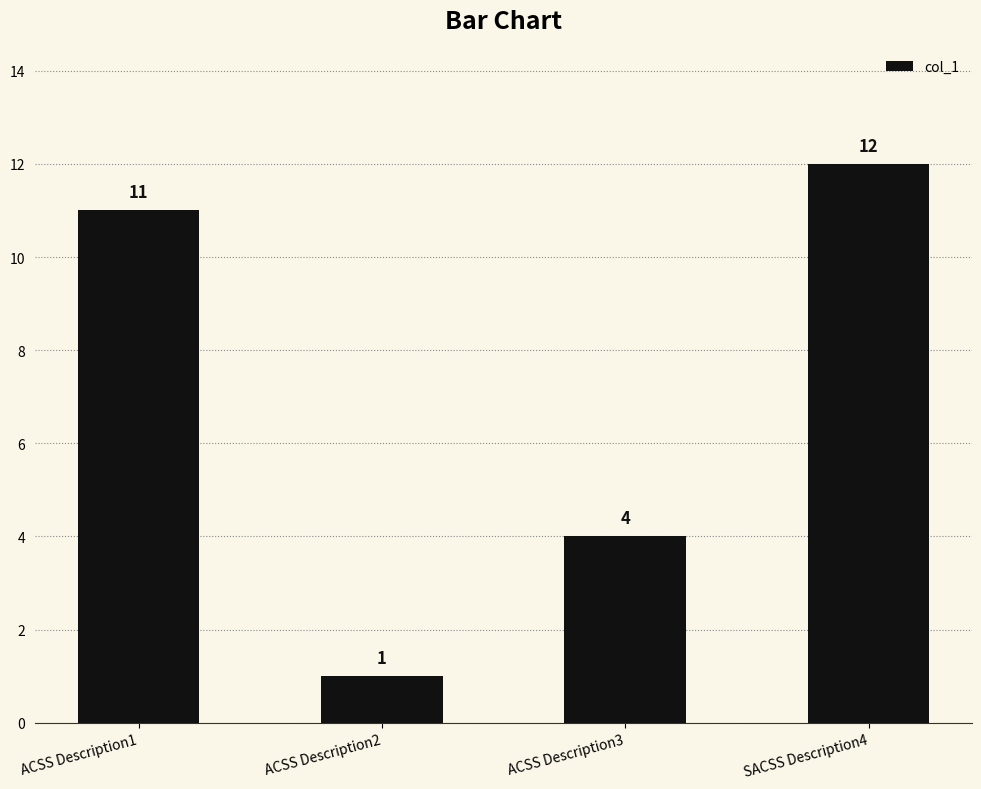

The chart shows a value of 21 at SACSS Description4. True or false?

False